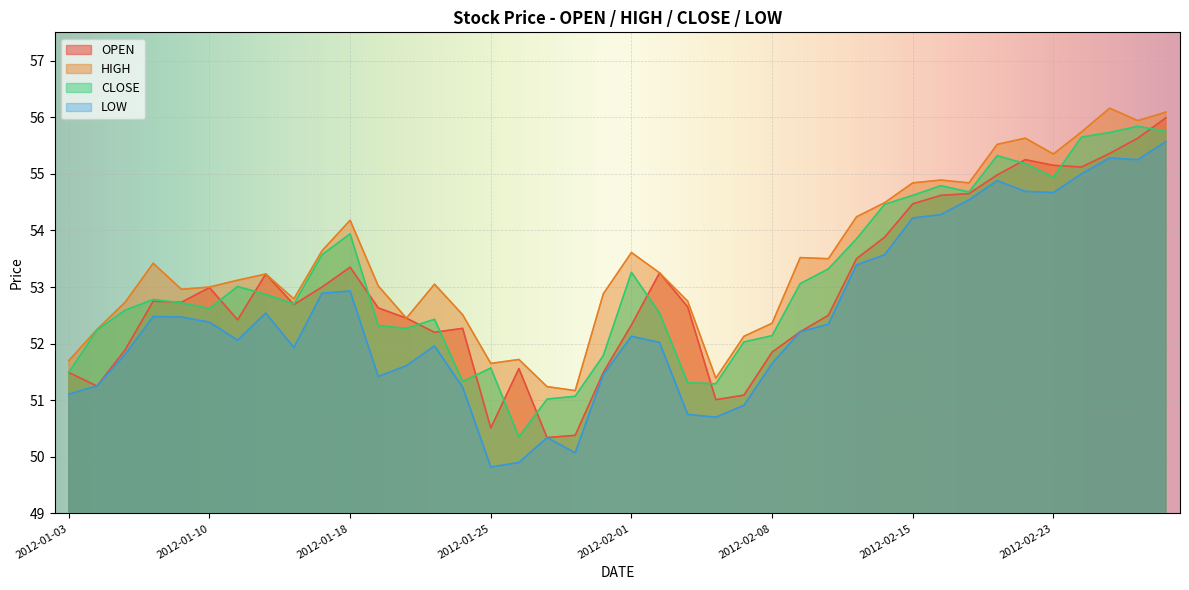

Reading left to right, list all the values displayed in this chart.

OPEN: 51.5	51.2	51.9	52.8	52.7	53.0	52.4	53.2	52.7	53.0	53.4	52.6	52.5	52.2	52.3	50.5	51.6	50.3	50.4	51.5	52.3	53.2	52.6	51.0	51.1	51.9	52.2	52.5	53.5	53.9	54.5	54.6	54.6	55.0	55.2	55.1	55.1	55.4	55.6	56.0
HIGH: 51.7	52.2	52.7	53.4	53.0	53.0	53.1	53.2	52.8	53.6	54.2	53.0	52.5	53.0	52.5	51.6	51.7	51.2	51.2	52.9	53.6	53.2	52.8	51.4	52.1	52.4	53.5	53.5	54.2	54.5	54.8	54.9	54.8	55.5	55.6	55.4	55.7	56.2	55.9	56.1
CLOSE: 51.5	52.2	52.6	52.8	52.7	52.6	53.0	52.9	52.7	53.6	53.9	52.3	52.3	52.4	51.3	51.6	50.4	51.0	51.1	51.8	53.3	52.5	51.3	51.3	52.0	52.1	53.1	53.3	53.9	54.5	54.6	54.8	54.7	55.3	55.2	54.9	55.6	55.7	55.8	55.8
LOW: 51.1	51.2	51.8	52.5	52.5	52.4	52.1	52.5	51.9	52.9	52.9	51.4	51.6	52.0	51.2	49.8	49.9	50.3	50.1	51.5	52.1	52.0	50.8	50.7	50.9	51.6	52.2	52.3	53.4	53.6	54.2	54.3	54.5	54.9	54.7	54.7	55.0	55.3	55.2	55.6